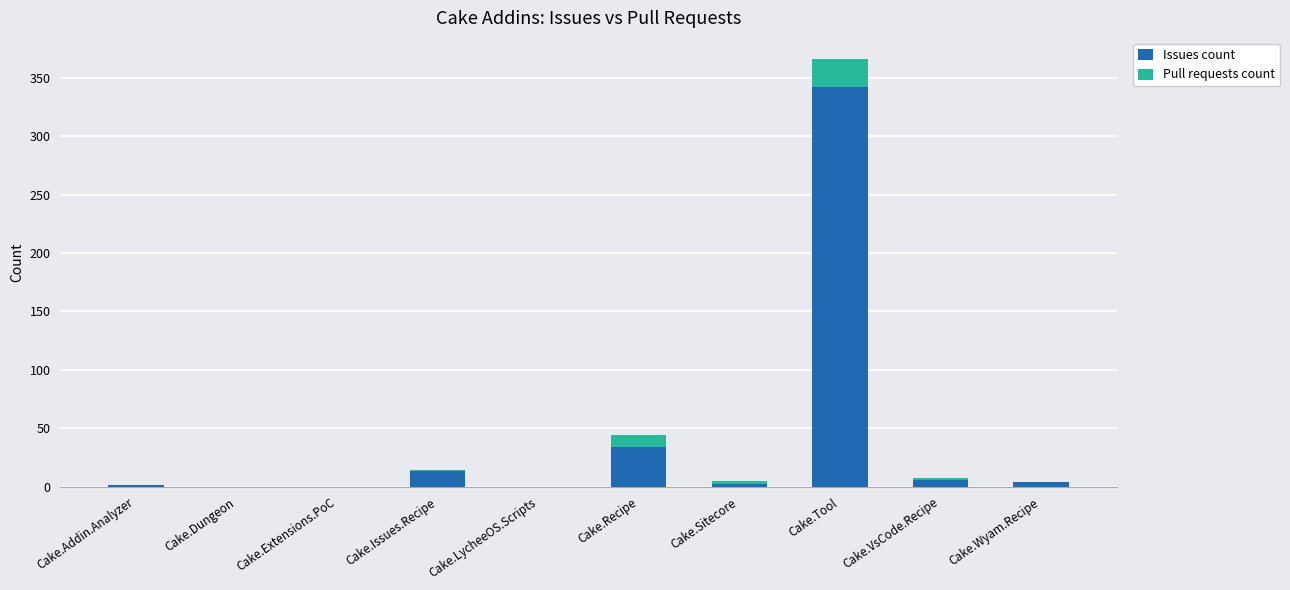

At which label is Issues count closest to 171?

Cake.Recipe